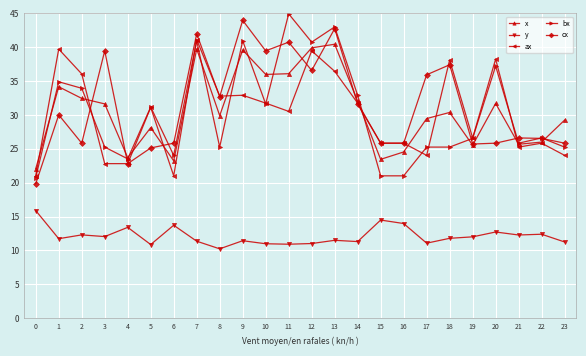

Which series ends up on top after the final intersection of x and bx?

x